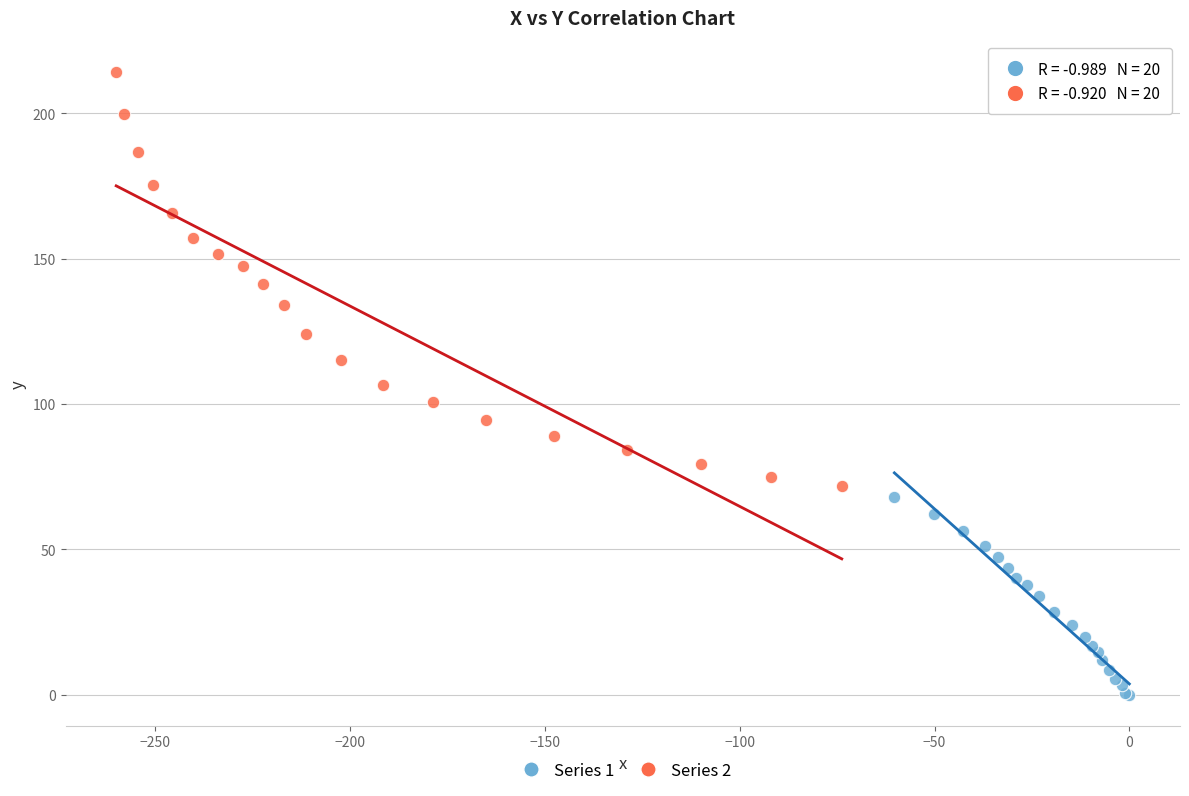

Which series reaches the maximum Y coordinate?

Series 2